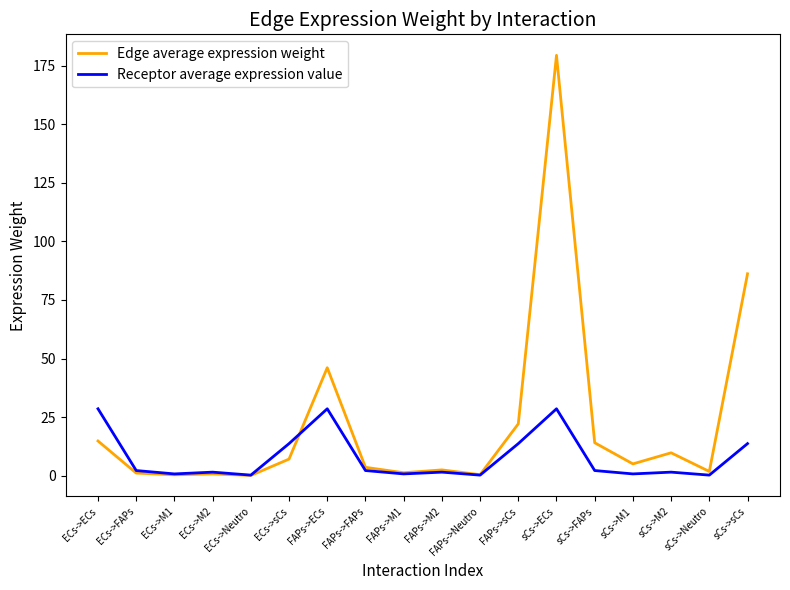

At which category is the sum across all series the highest?

sCs->ECs